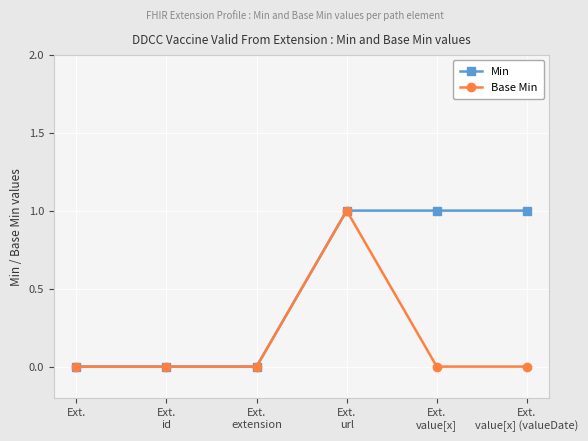

Which series changed the most between Ext.
extension and Ext.
value[x] (valueDate)?

Min